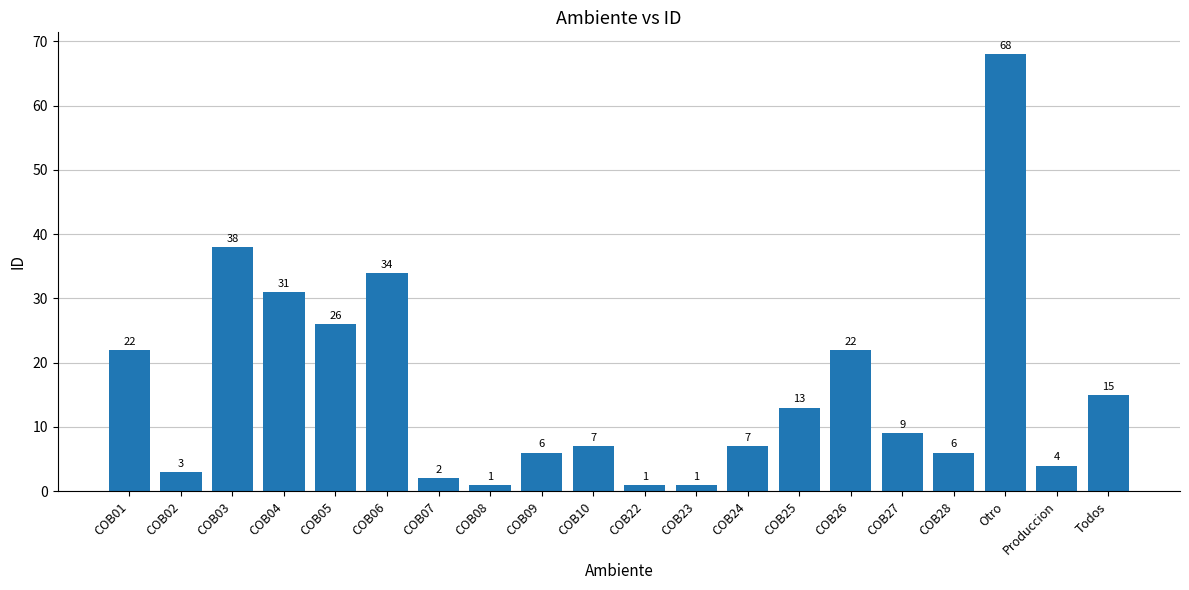

At which category does the chart reach its peak across all series?

Otro